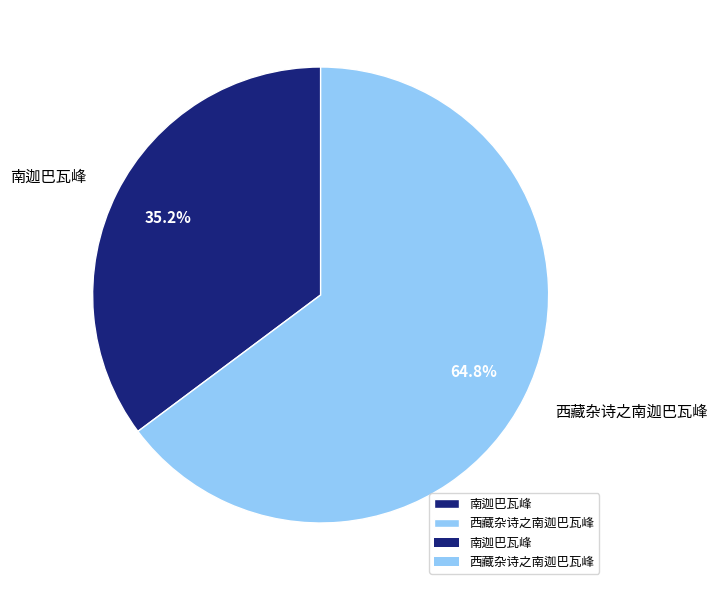

The 南迦巴瓦峰 slice represents 21% of the pie. True or false?

False